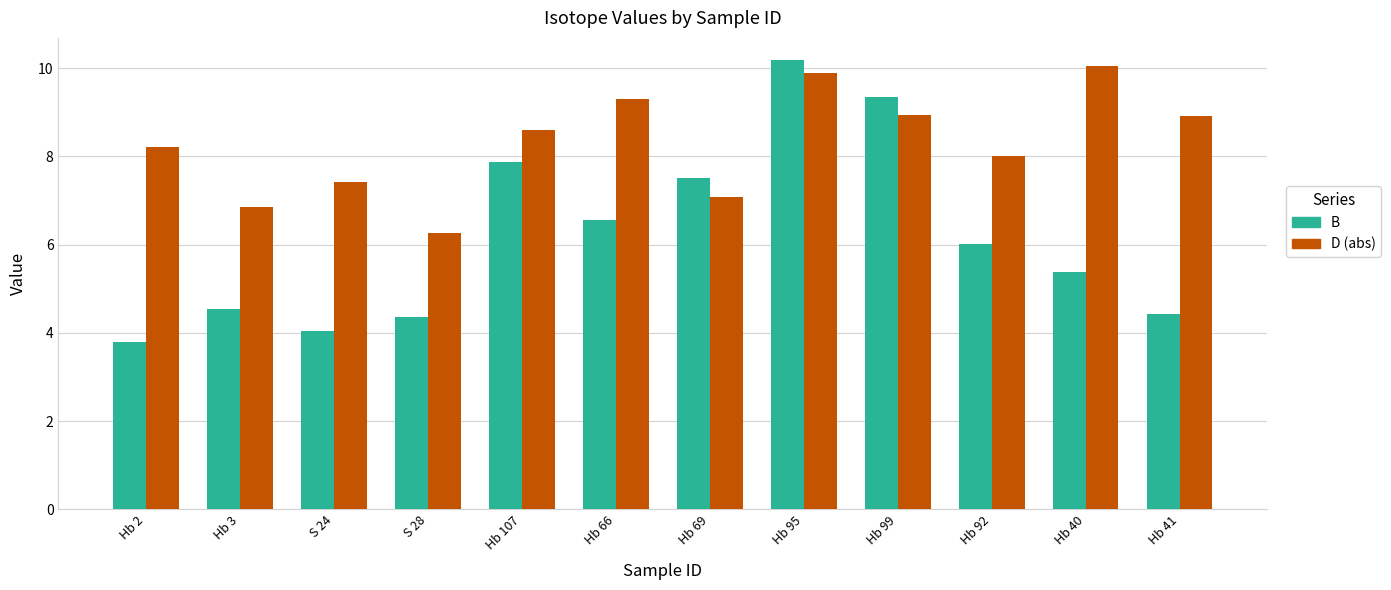

List the series in order of their overall mean, highest first.

D (abs), B